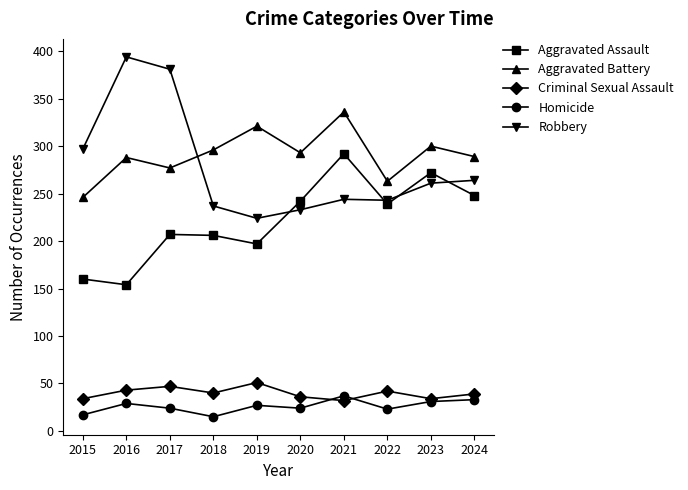

What are all the series names shown in the legend?

Aggravated Assault, Aggravated Battery, Criminal Sexual Assault, Homicide, Robbery